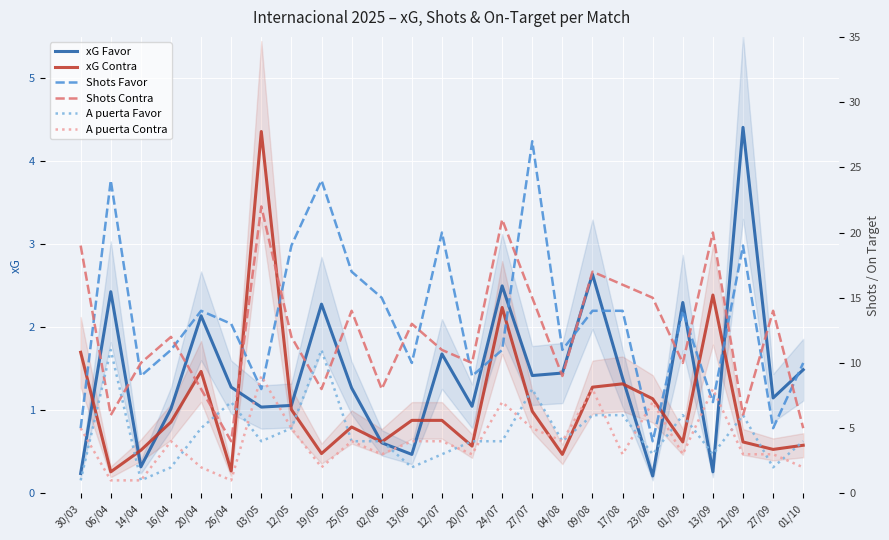

What is the label of the 1st point from the right?

01/10